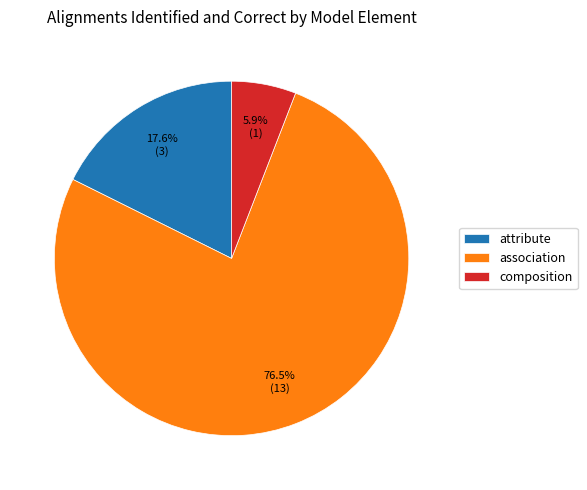

Does any single category account for the majority?

Yes